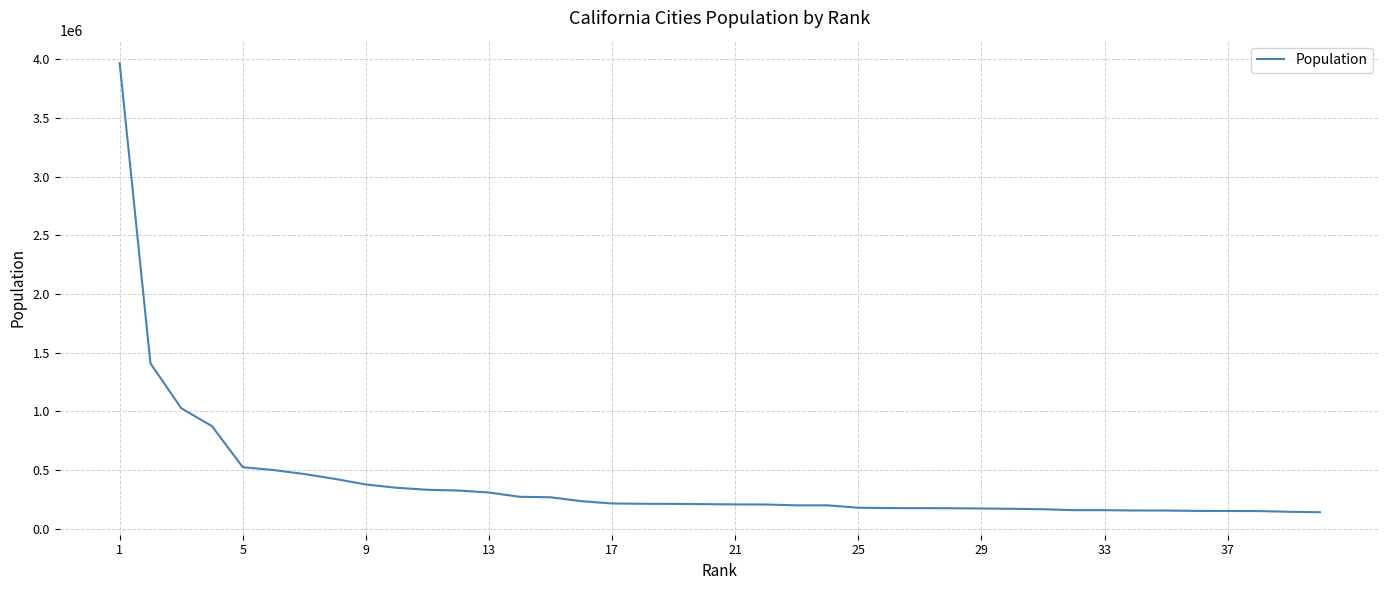

What is the difference between the maximum and minimum values?

3825678